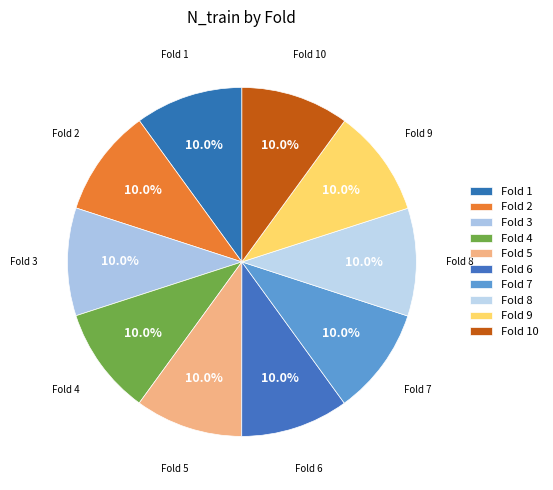

How many slices are in this pie chart?

10